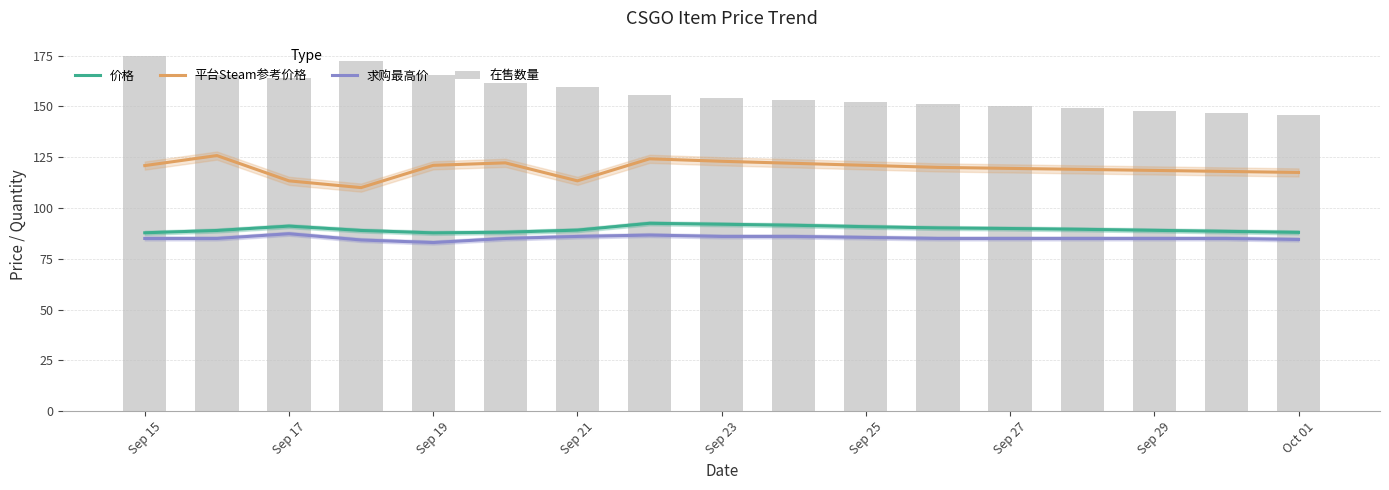

What is the greatest value displayed?

175.0